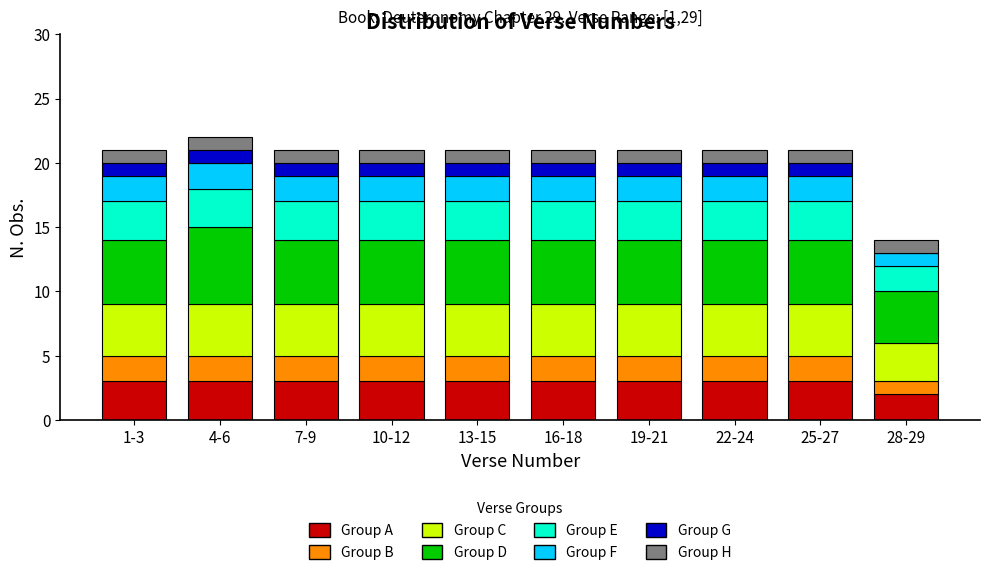

What is the total value across all series at 28-29?

14